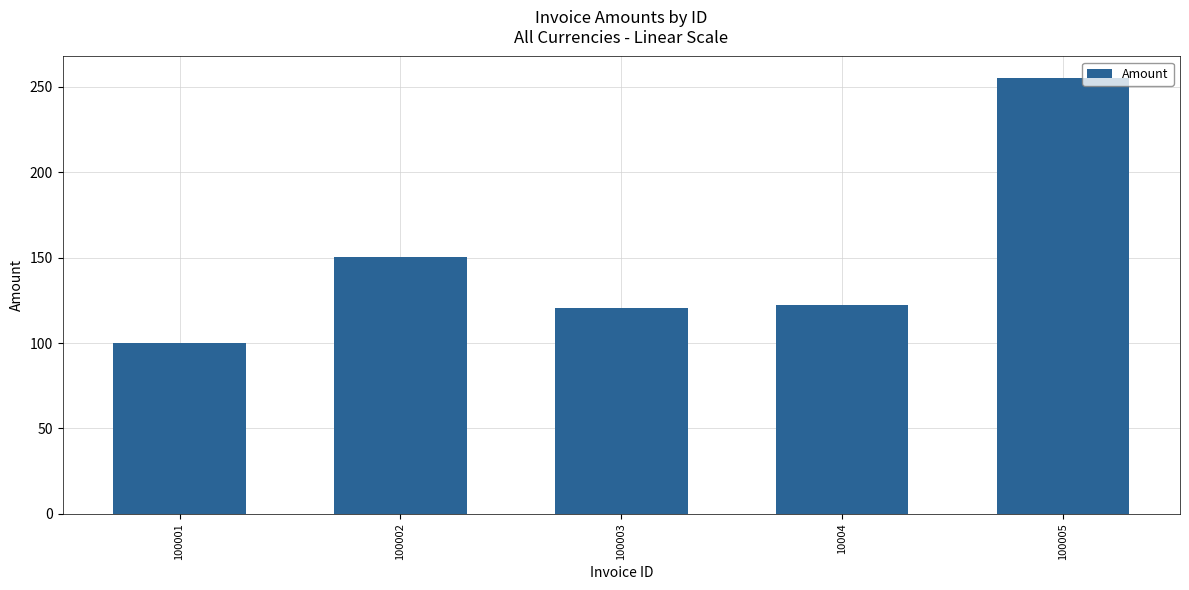

How many bars are there in total?

5